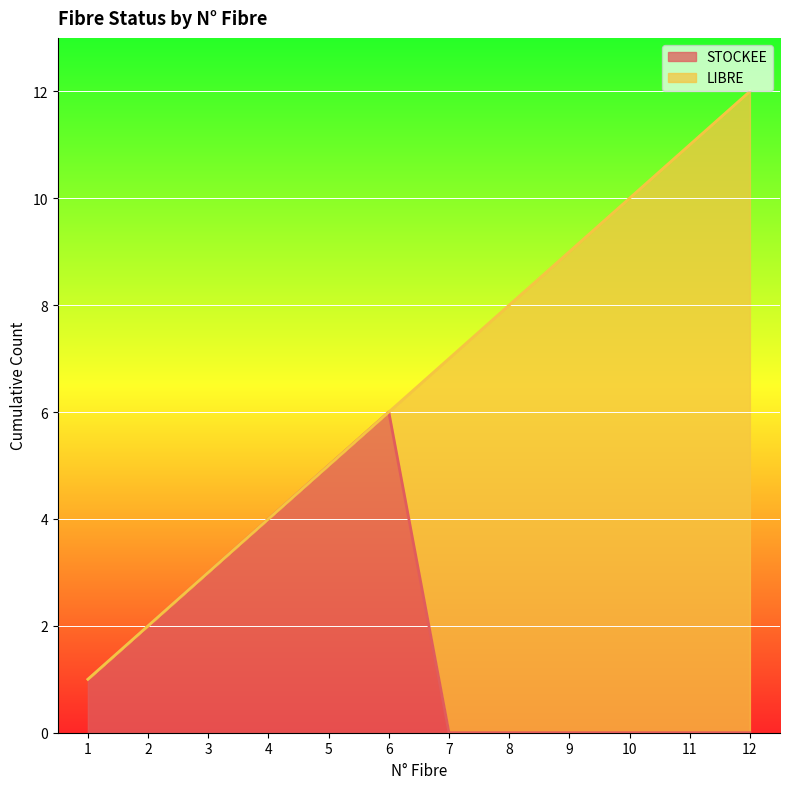

How many values are above zero?

6